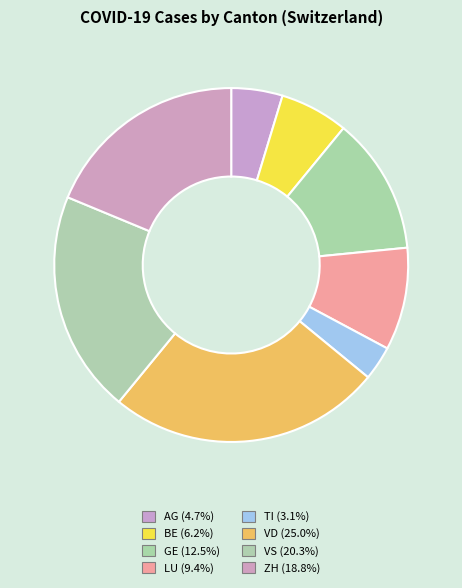

Approximately how many times larger is the value at TI compared to BE?

0.5